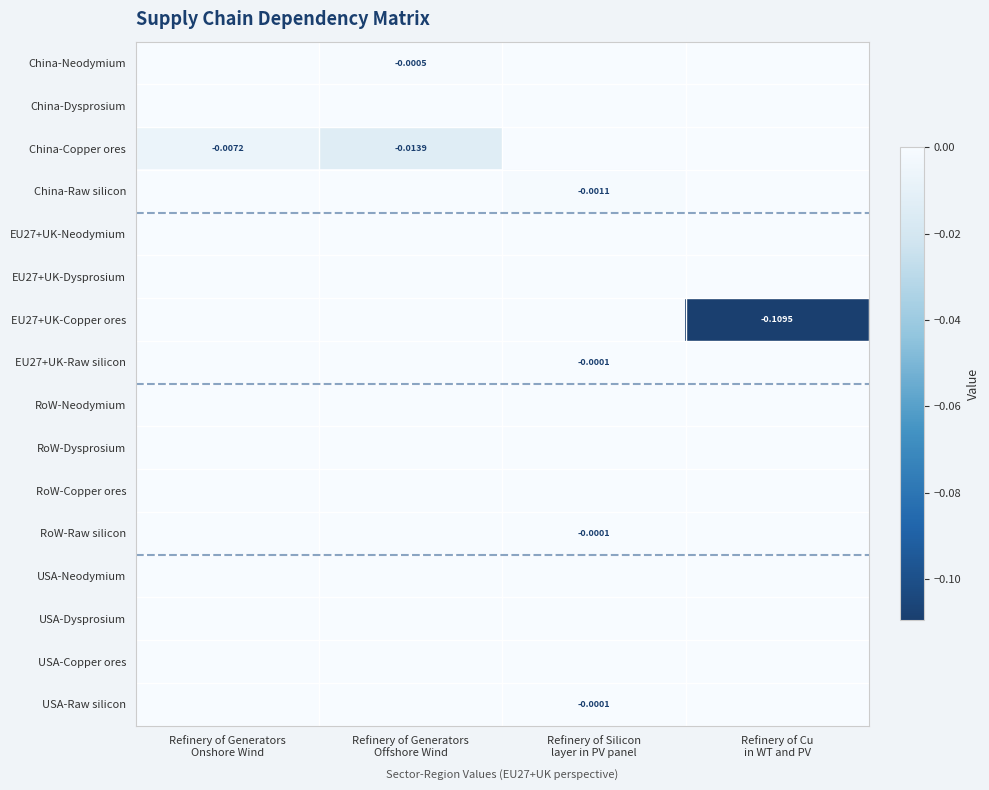

The USA-Raw silicon series shows 0.0 at Refinery of Generators Onshore Wind. True or false?

True